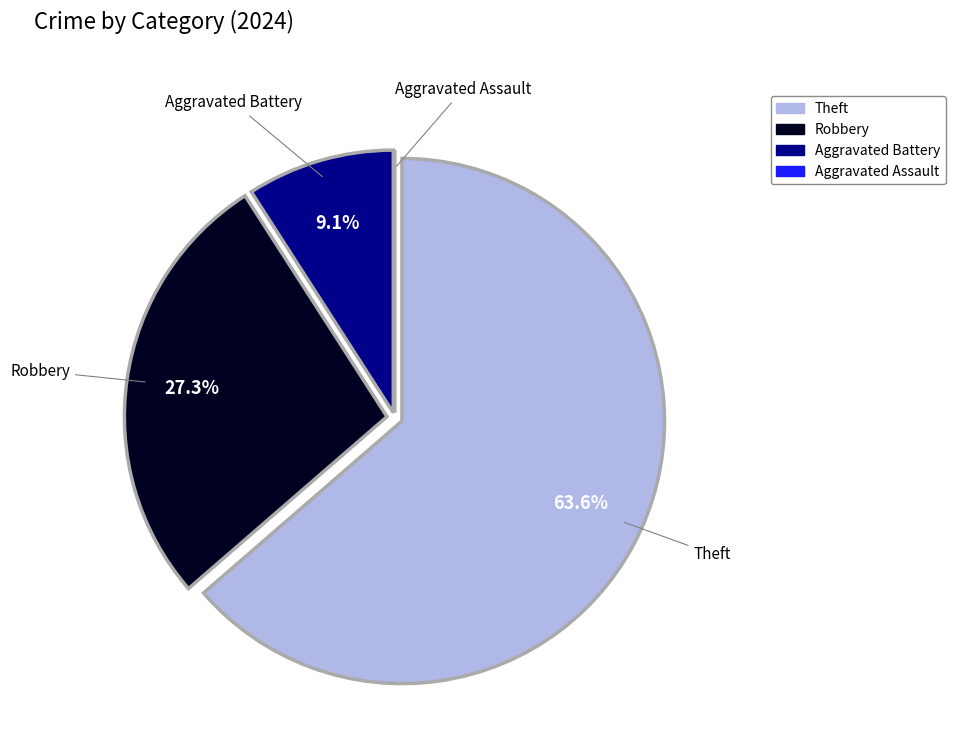

Is there a majority slice in this chart?

Yes